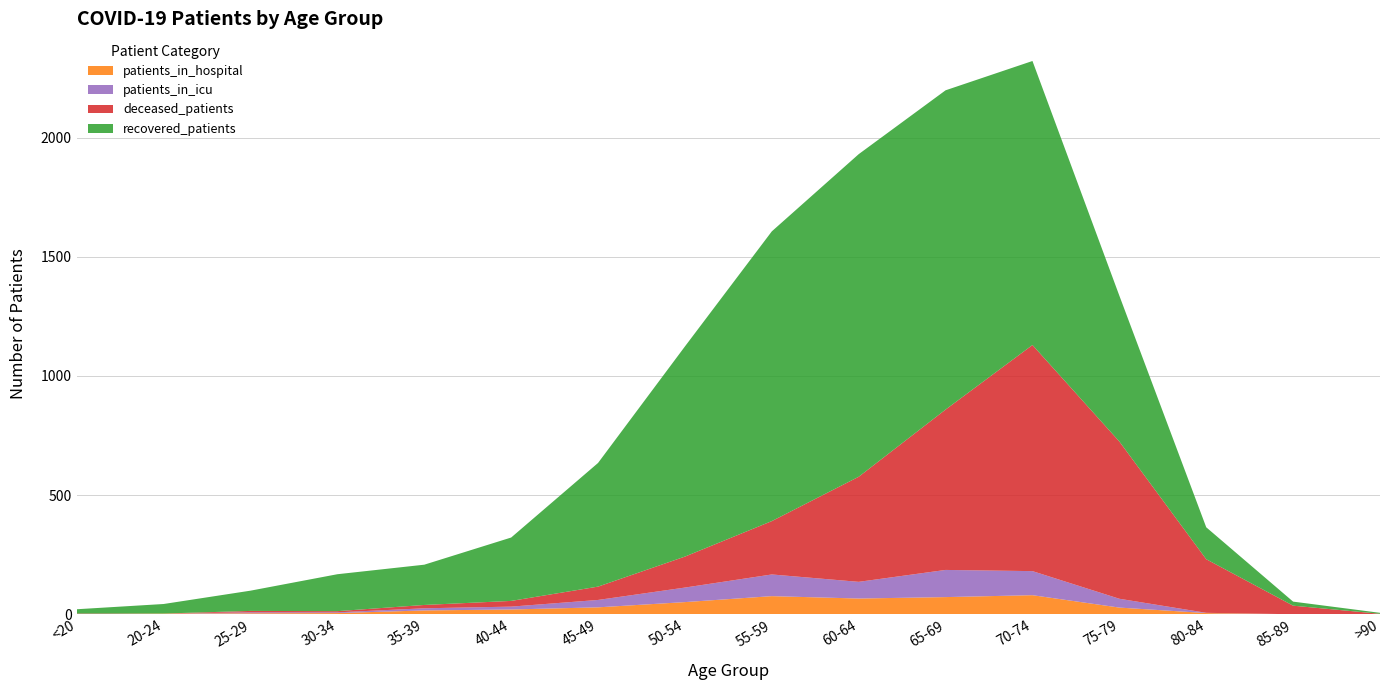

Reading left to right, extract all data points from this chart.

recovered_patients: <20=18	20-24=40	25-29=85	30-34=155	35-39=169	40-44=266	45-49=519	50-54=882	55-59=1216	60-64=1354	65-69=1340	70-74=1192	75-79=612	80-84=134	85-89=17	>90=4
deceased_patients: <20=3	20-24=0	25-29=6	30-34=5	35-39=14	40-44=24	45-49=56	50-54=130	55-59=224	60-64=441	65-69=673	70-74=949	75-79=660	80-84=225	85-89=36	>90=2
patients_in_icu: <20=0	20-24=0	25-29=4	30-34=3	35-39=9	40-44=12	45-49=31	50-54=61	55-59=91	60-64=70	65-69=114	70-74=101	75-79=37	80-84=1	85-89=0	>90=0
patients_in_hospital: <20=0	20-24=3	25-29=4	30-34=5	35-39=16	40-44=20	45-49=29	50-54=51	55-59=76	60-64=66	65-69=72	70-74=80	75-79=28	80-84=5	85-89=0	>90=0